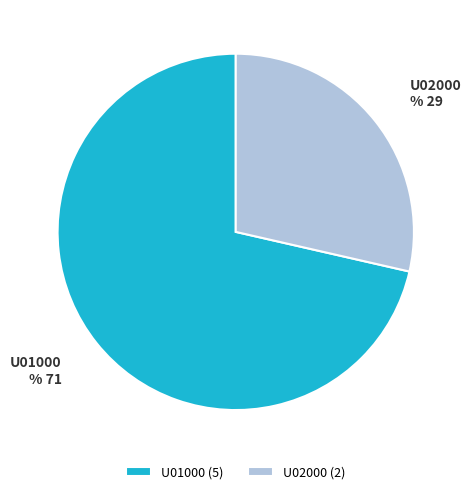

Between U02000 and U01000, which is larger?

U01000